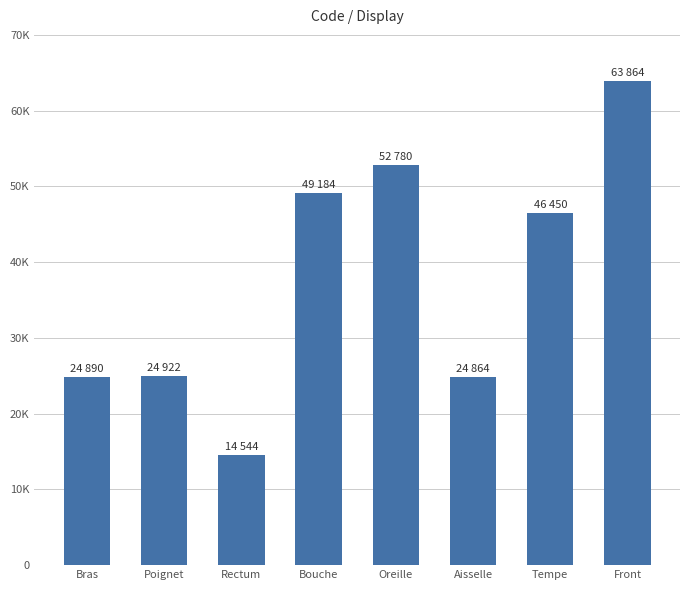

What is the change in value from Bras to Poignet?

+32